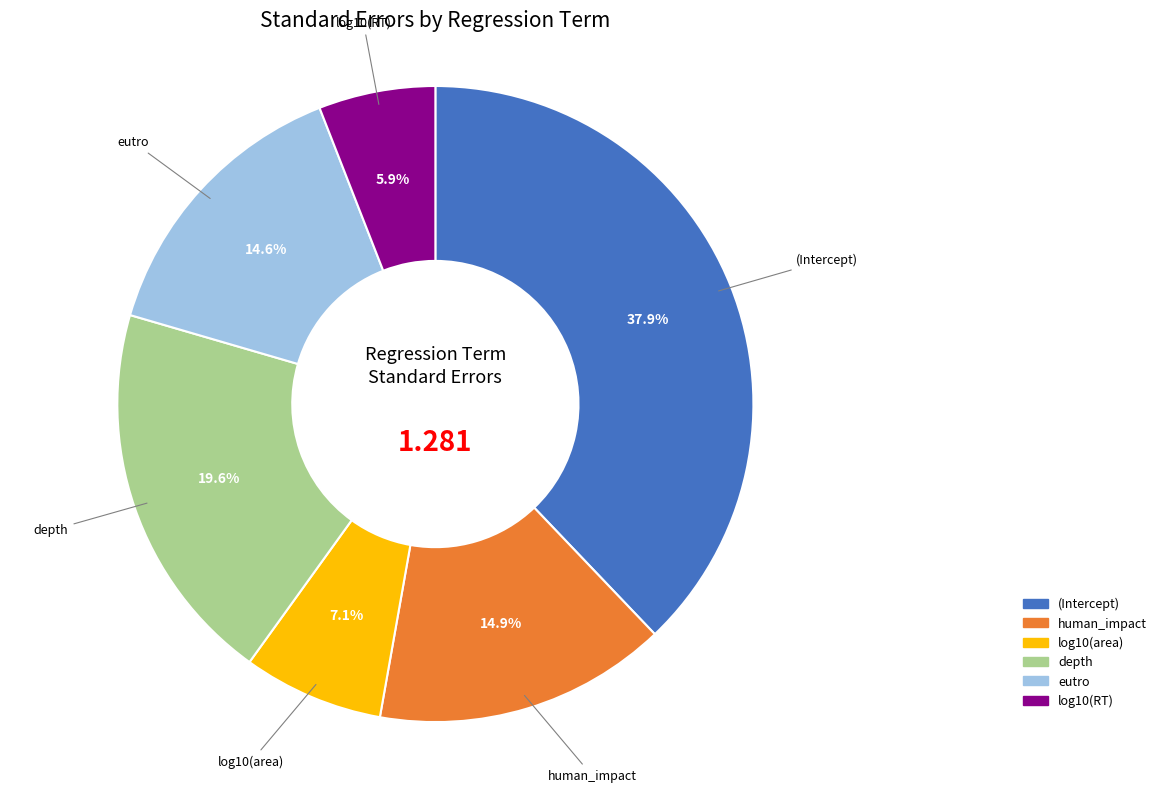

How many slices are in this pie chart?

6